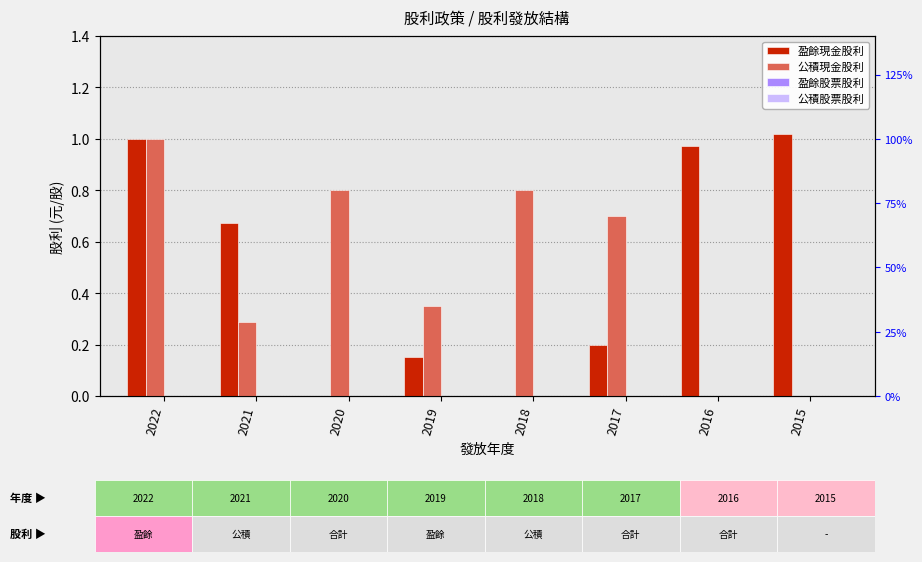

Is it true that 公積股票股利 equals 0.0 at 2022?

True